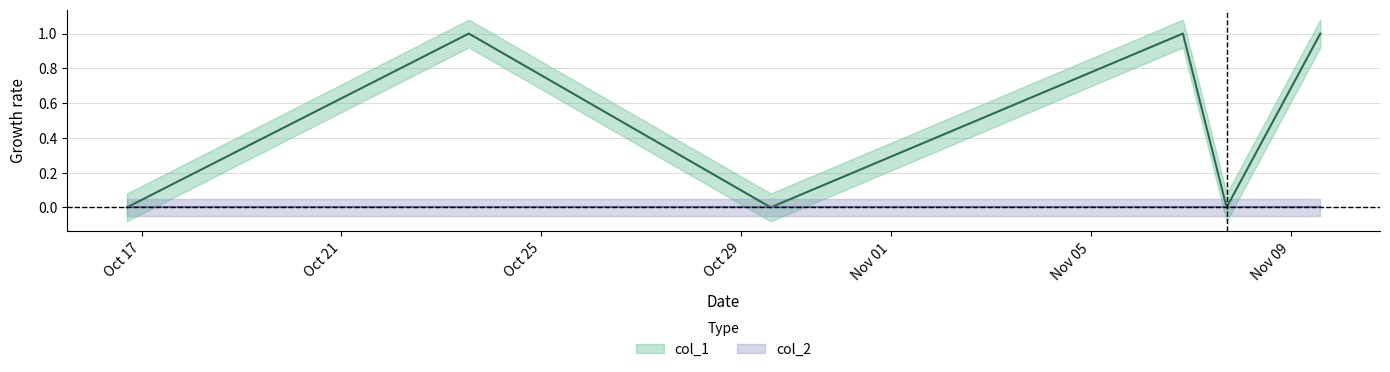

True or false: the data shows 0 at 1446127979.

False